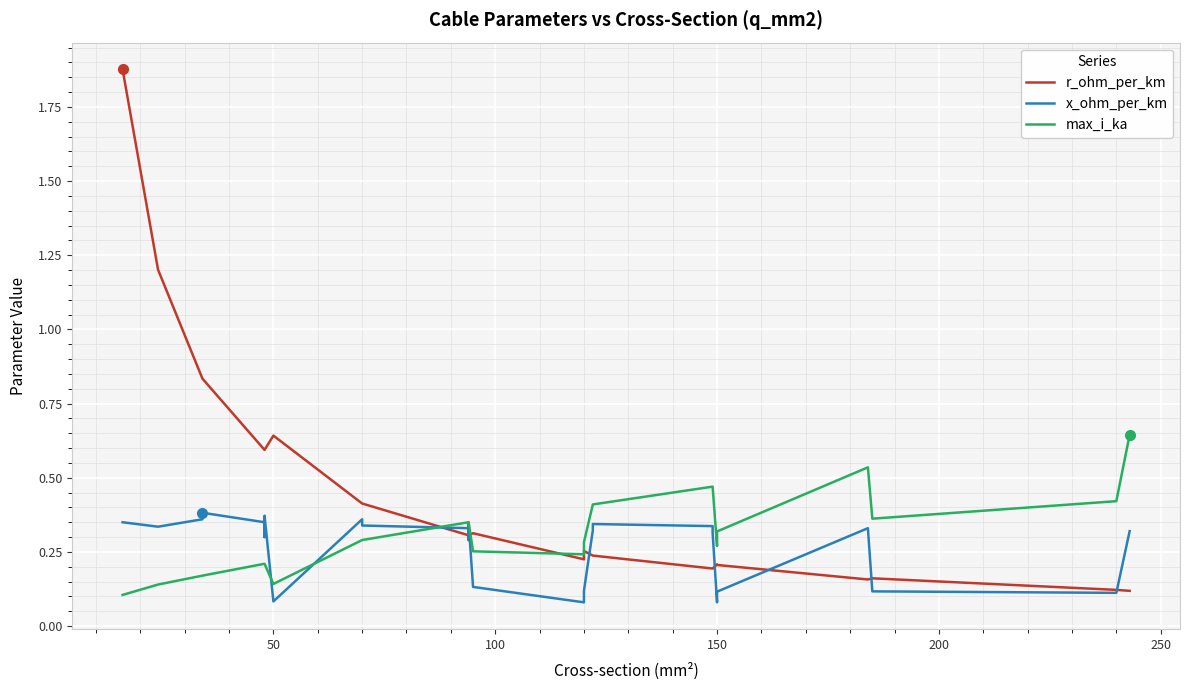

The value of max_i_ka at 250 is 0.1. True or false?

False